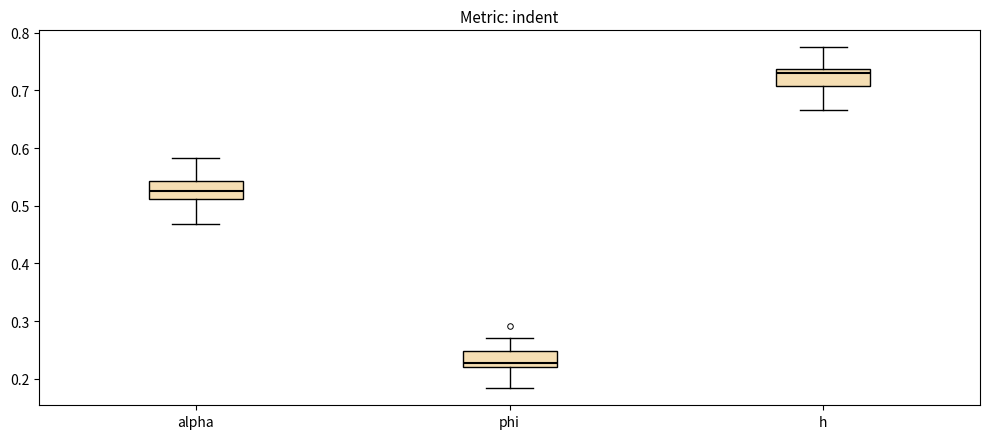

Where is the upper edge of the box for h on the y-axis? The values are not printed on the chart, so give them approximately, as read against the axis.

0.74